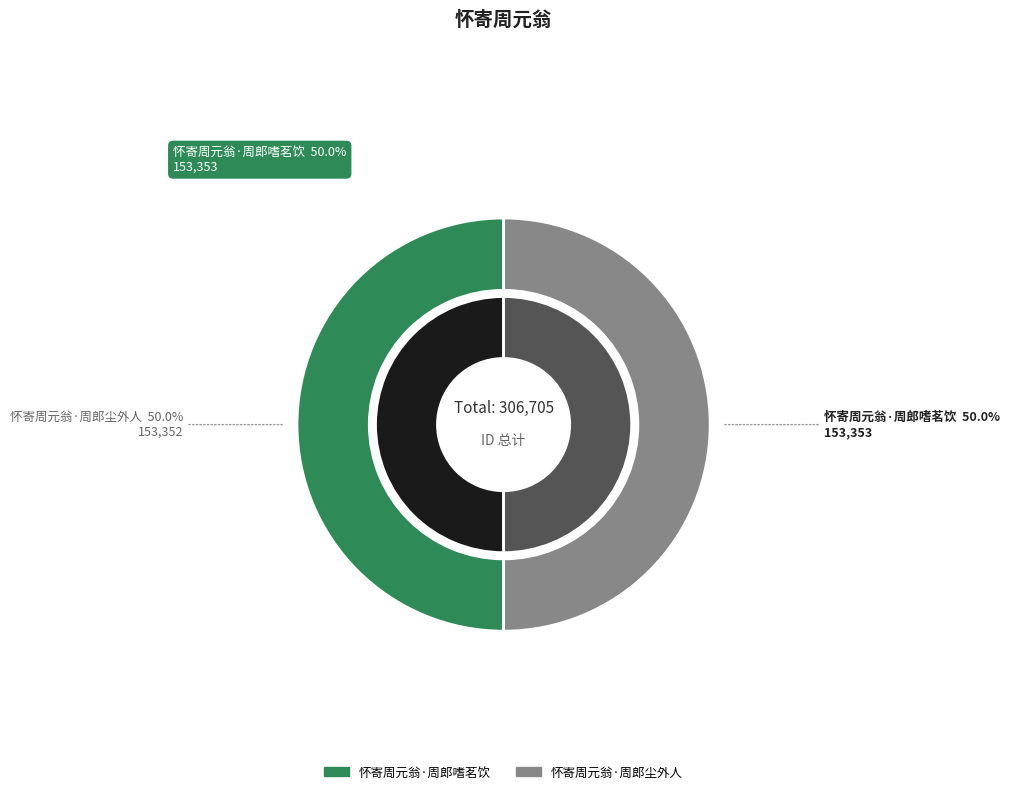

Count the number of slices in the pie.

2